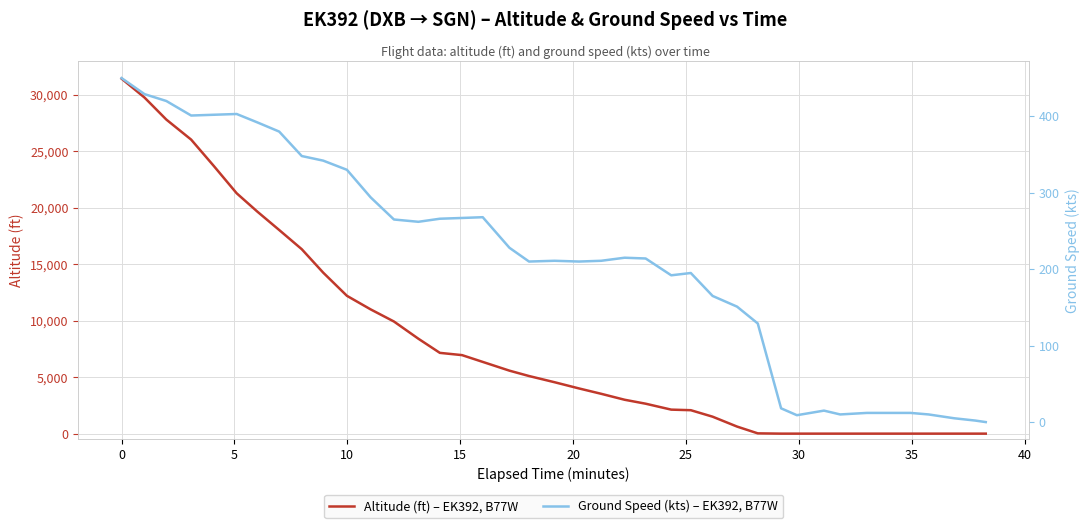

What is the average value of the Ground Speed (kts) – EK392, B77W series?

209